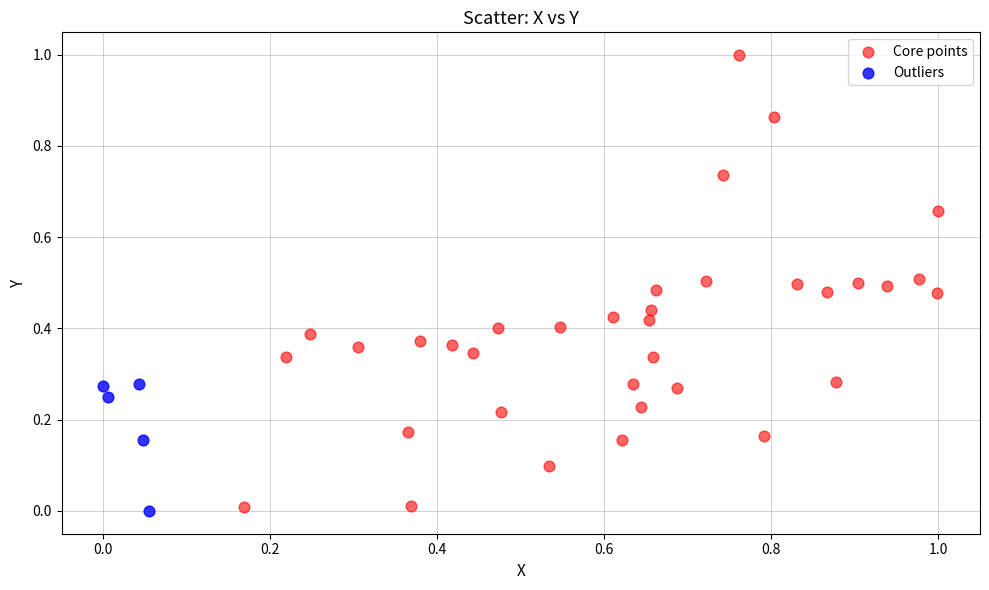

Which series reaches the maximum Y coordinate?

Core points